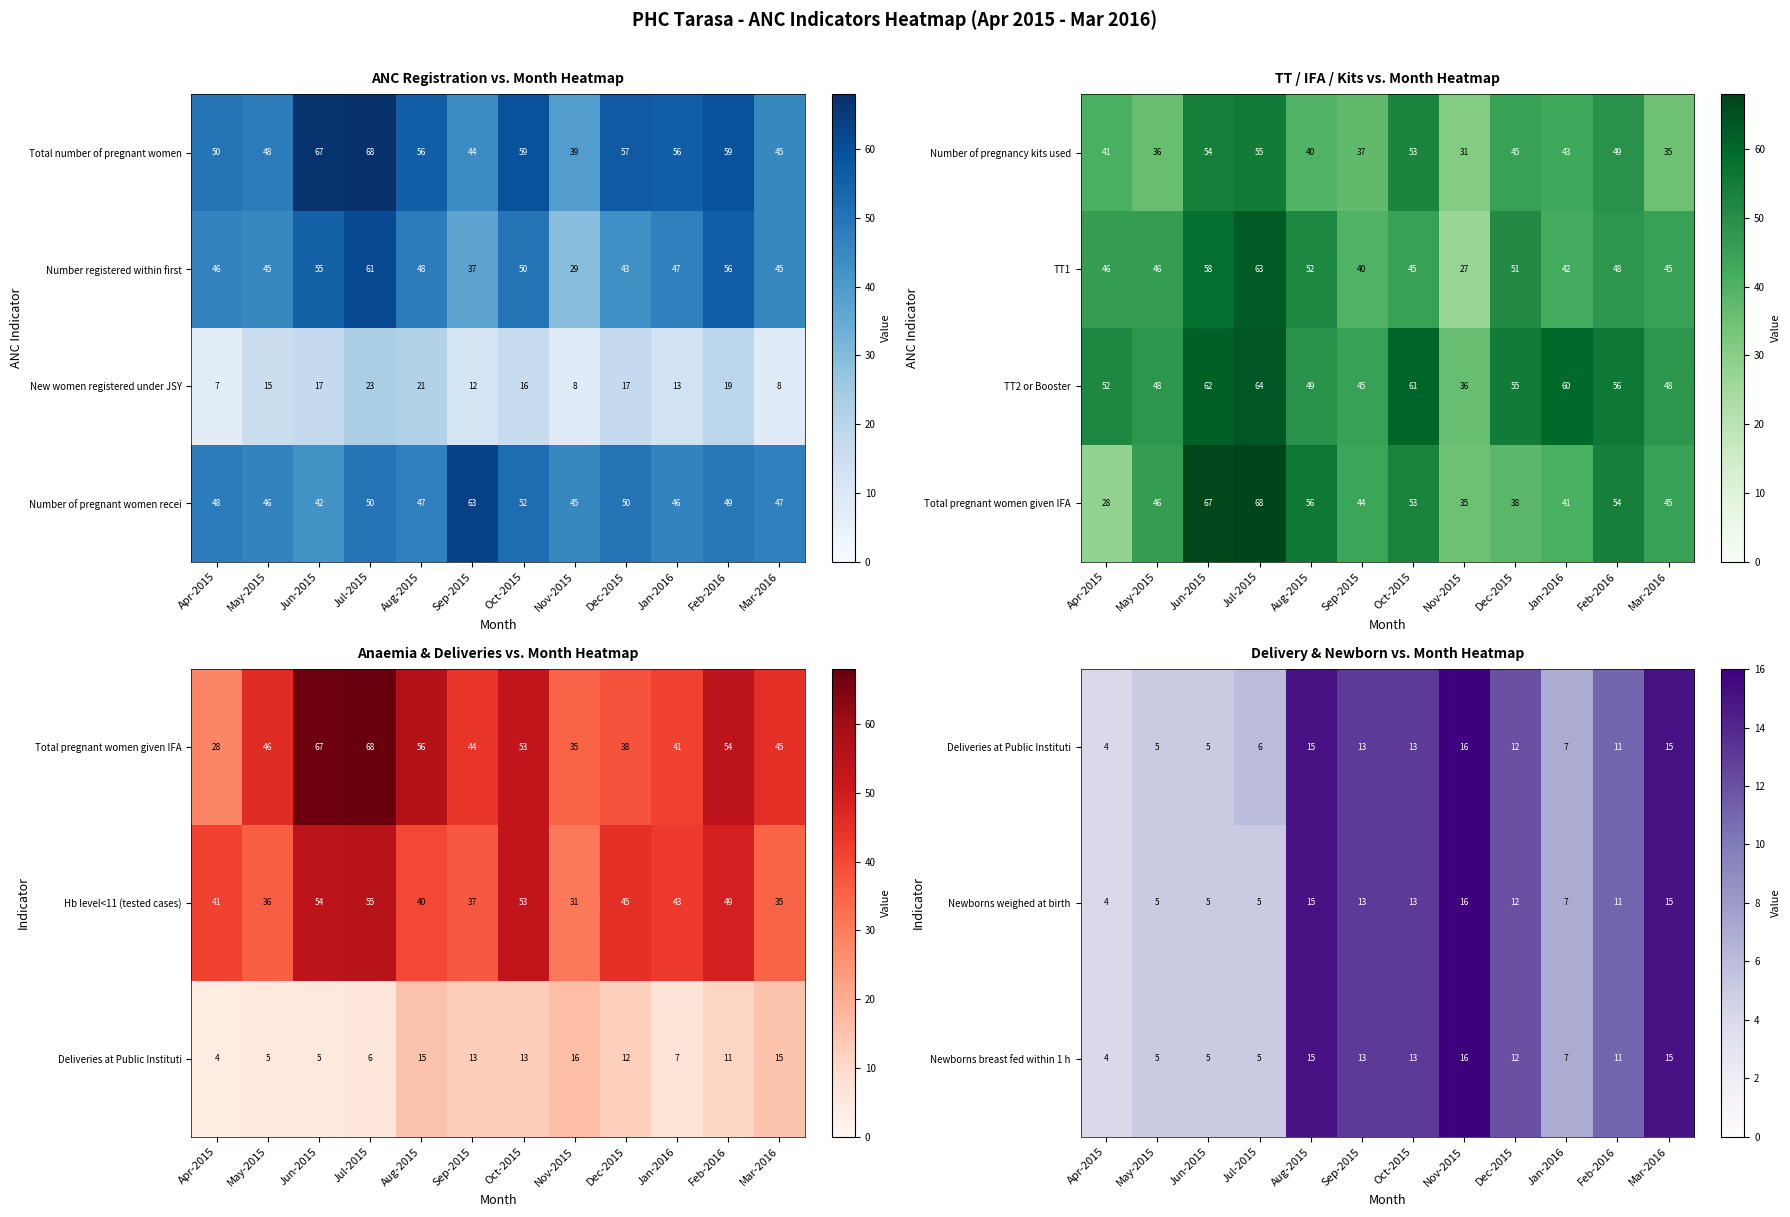

True or false: Newborns breast fed within 1 h has a value of 12 at Jan-2016.

False